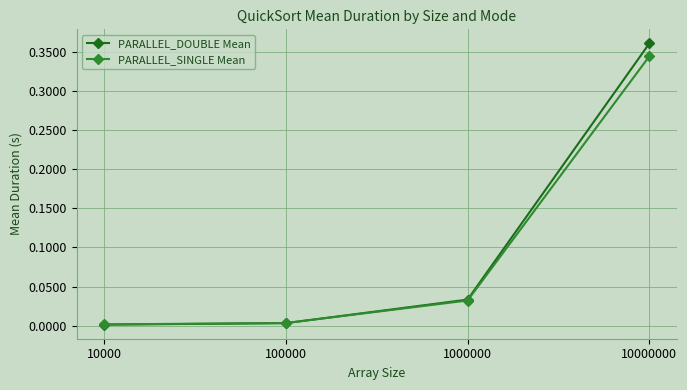

List the series in order of their peak value, highest first.

PARALLEL_DOUBLE Mean, PARALLEL_SINGLE Mean